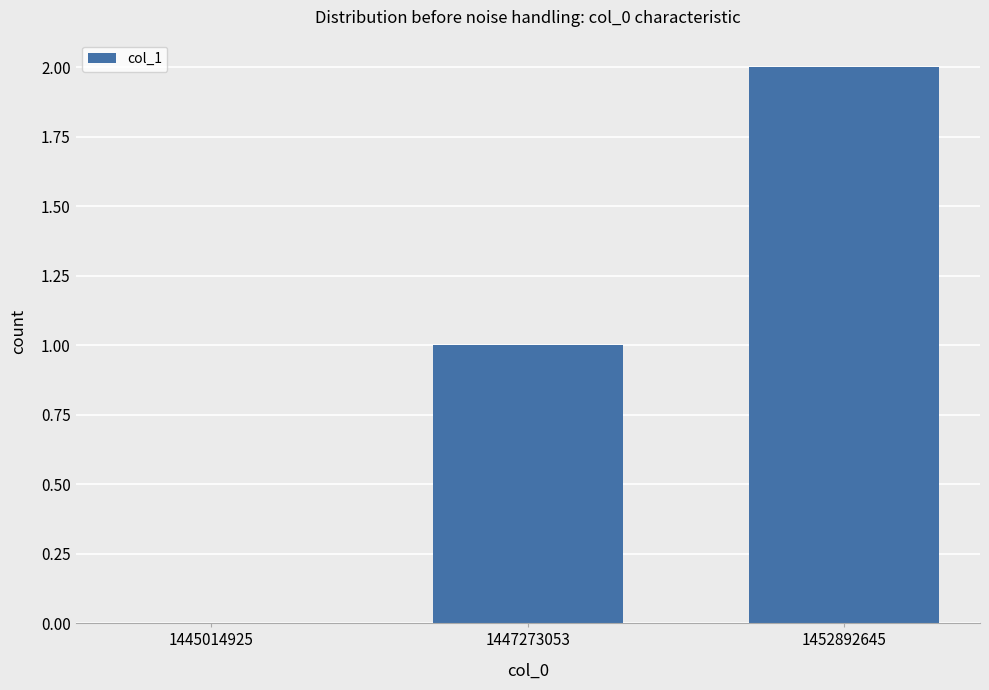

Which category has the highest value across all series?

1452892645